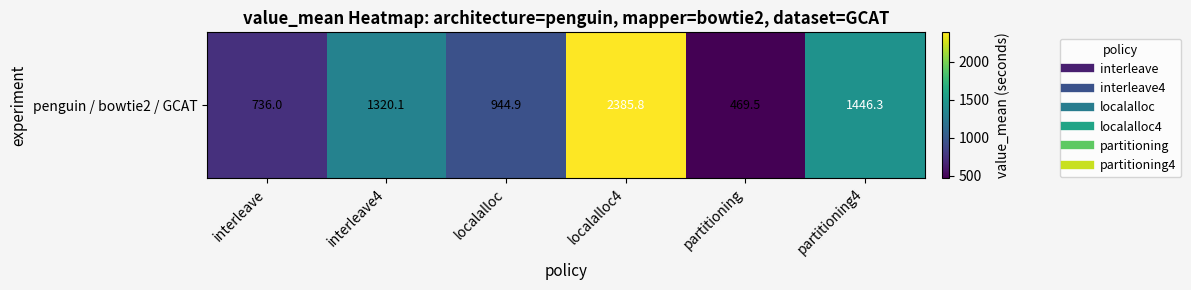

How many series are shown in this chart?

1